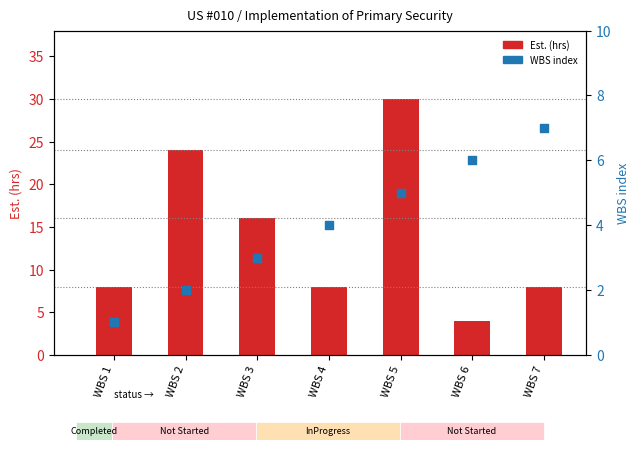

What are all the series names shown in the legend?

Est. (hrs), WBS index